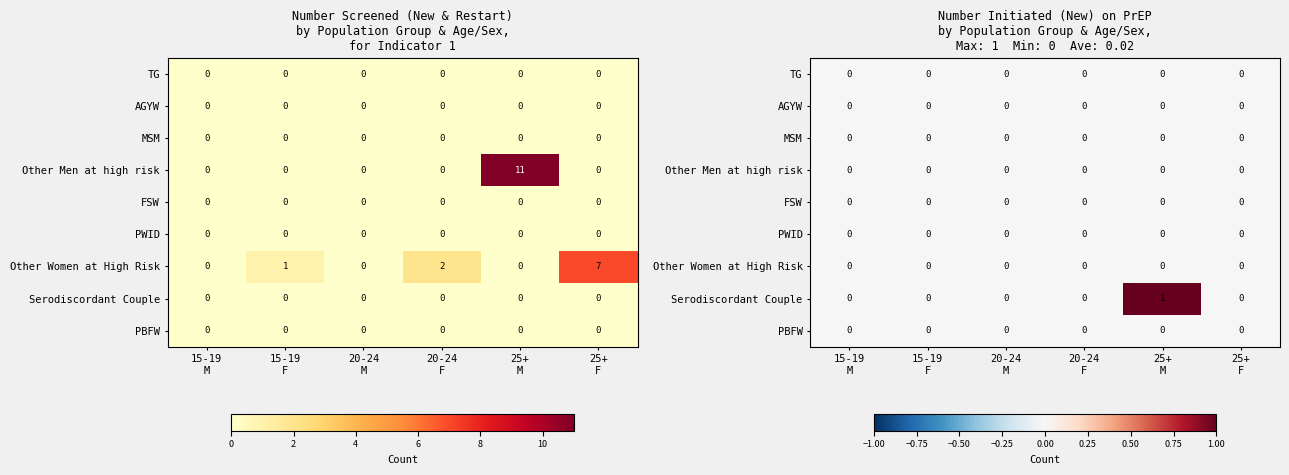

At how many categories does at least one series exceed 0?

1